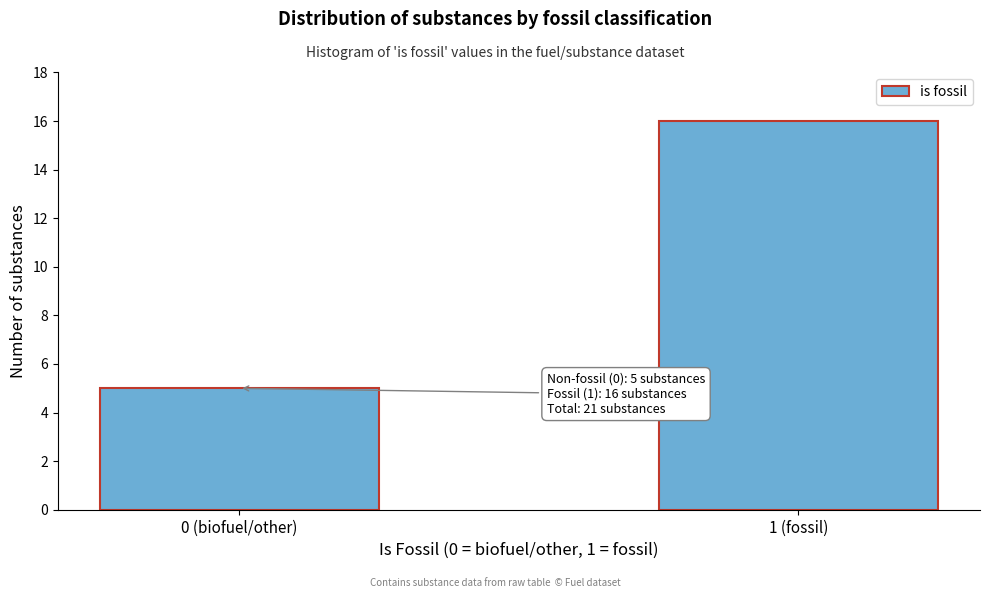

Reading right to left, extract all data points from this chart.

1 (fossil)=16	0 (biofuel/other)=5